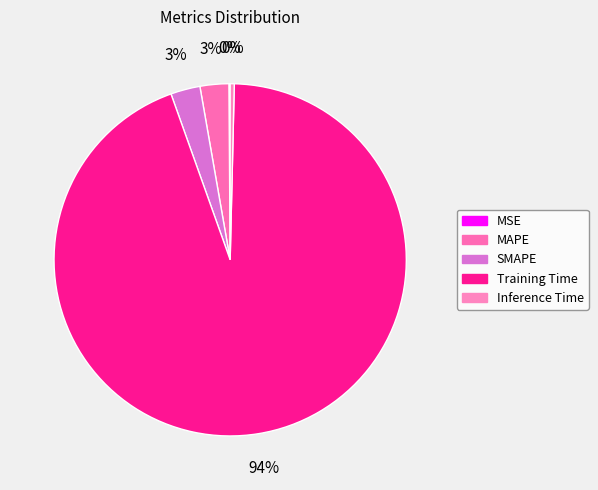

What portion of the pie excludes SMAPE?

97.3%